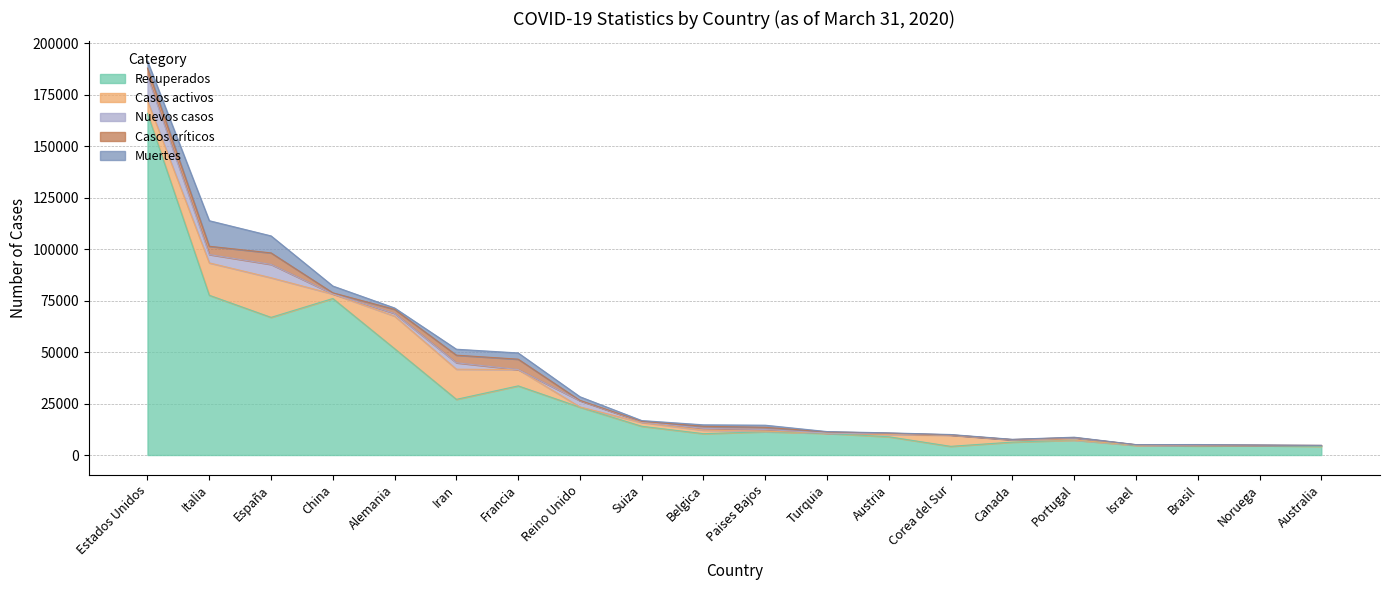

What is the difference between the maximum and second lowest values in the Casos activos series?

19216